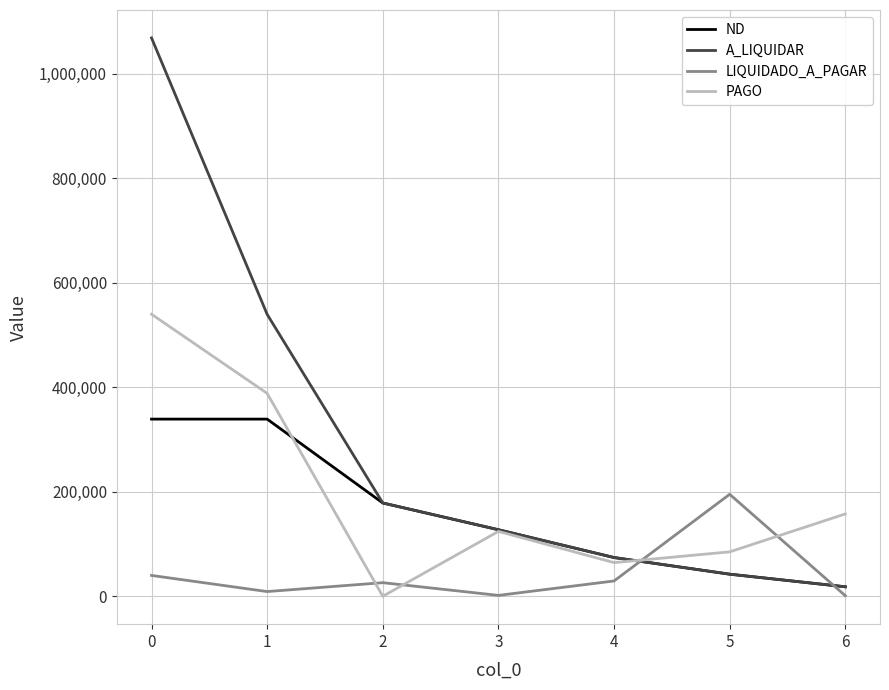

True or false: ND has a value of 190147.9 at 0.

False